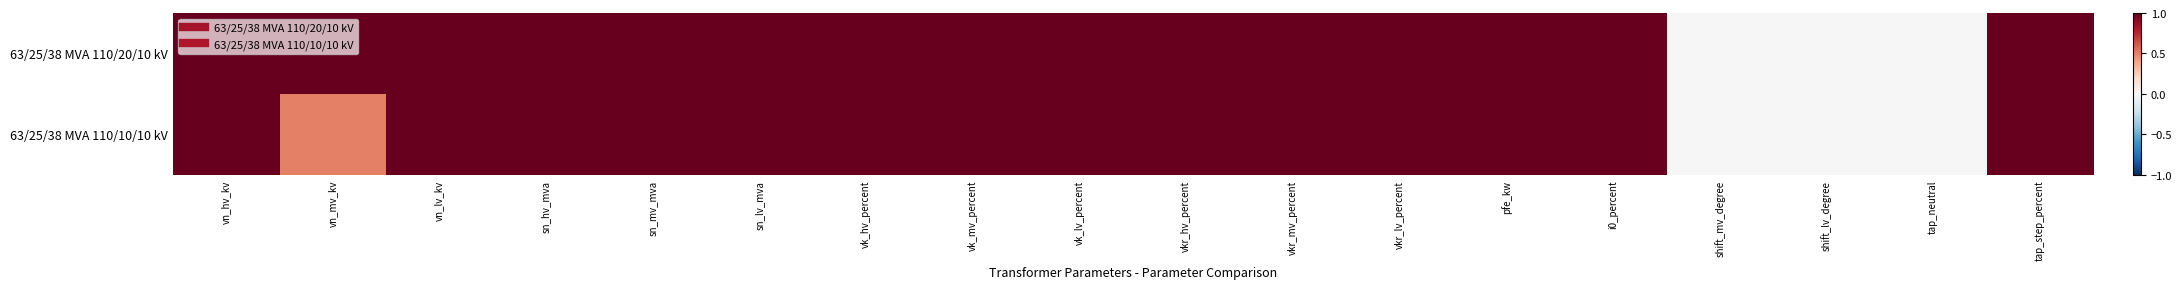

Between vn_hv_kv and vkr_mv_percent, which is larger?

vn_hv_kv